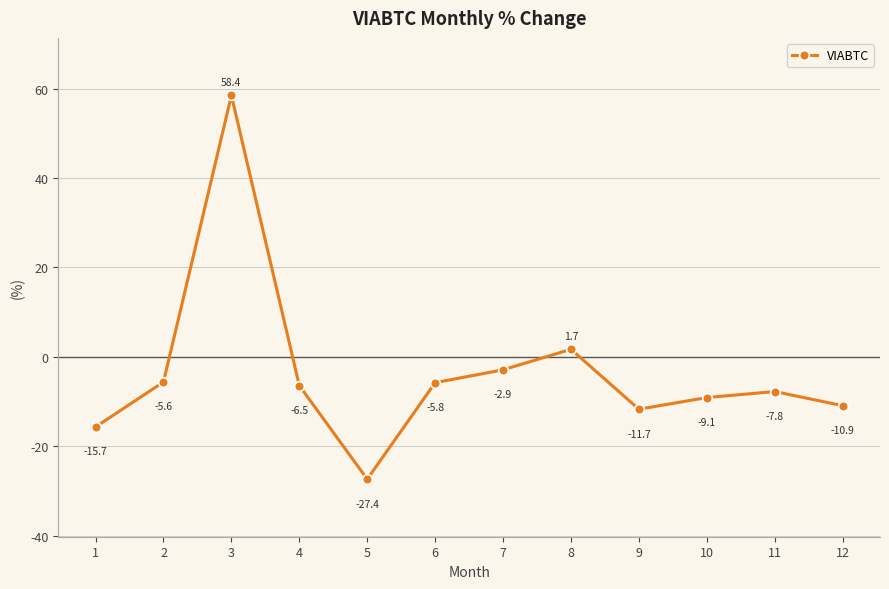

What is the value of the 1st point from the left?

-15.7